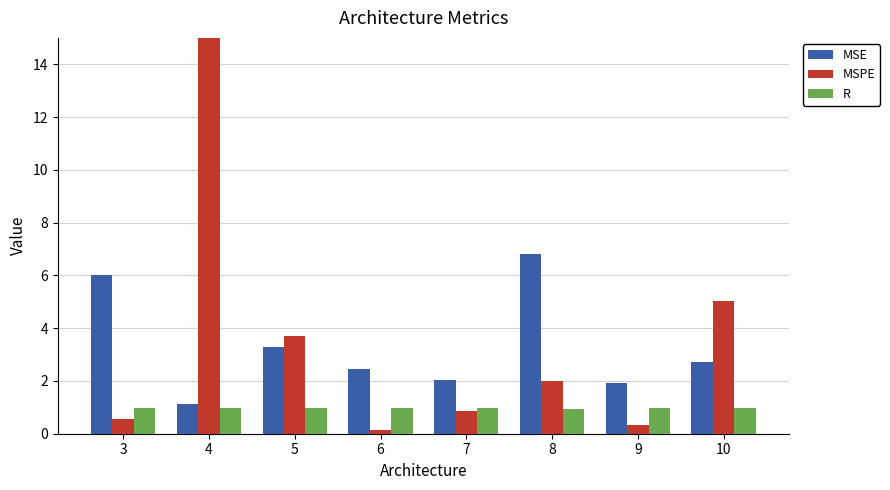

Which series has the largest total across all categories?

MSPE